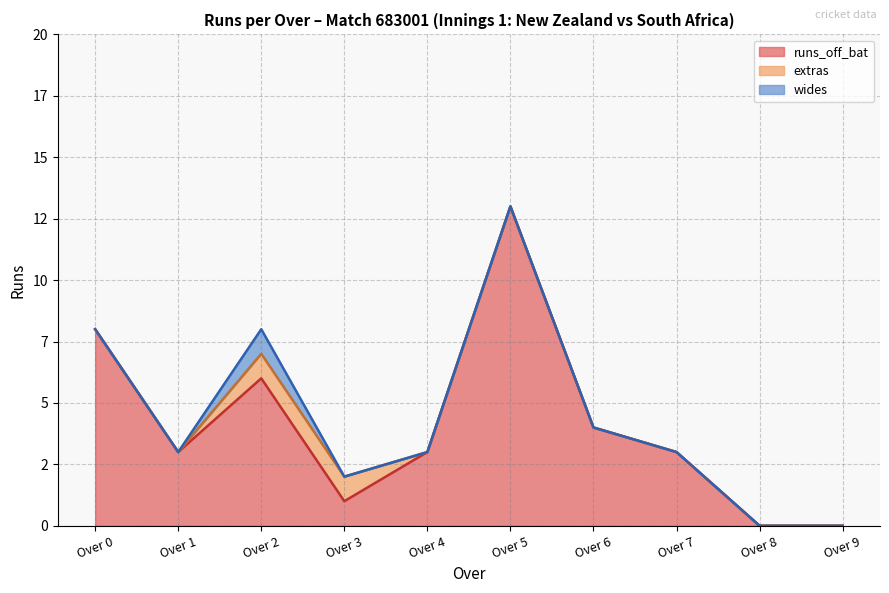

How many series are shown in this chart?

3